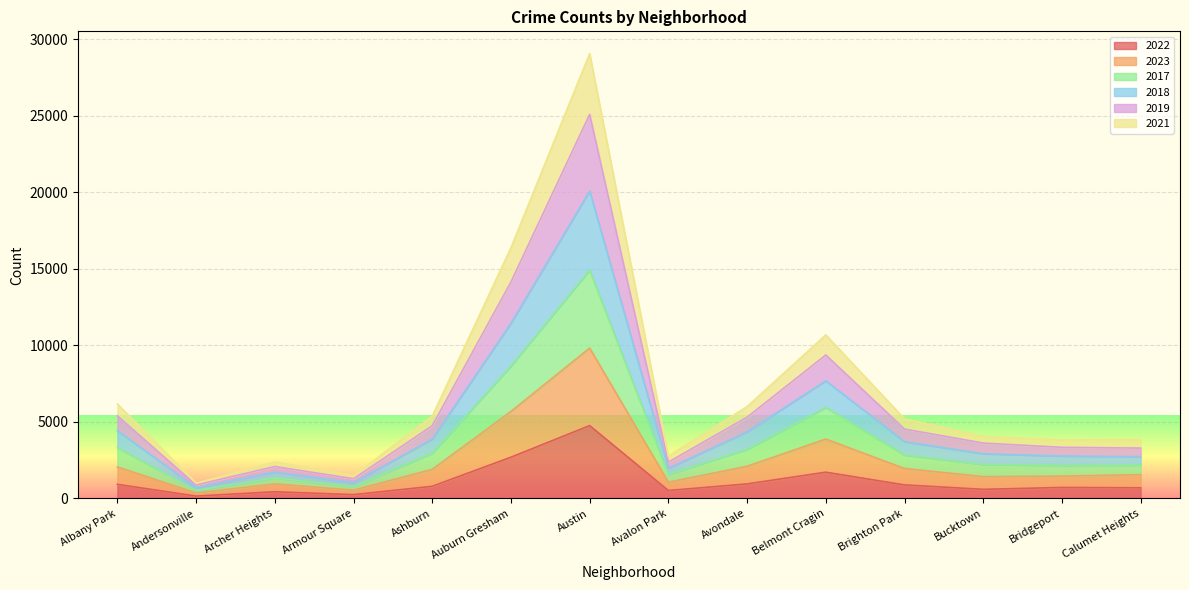

What is the total value across all series at Avondale?

6003